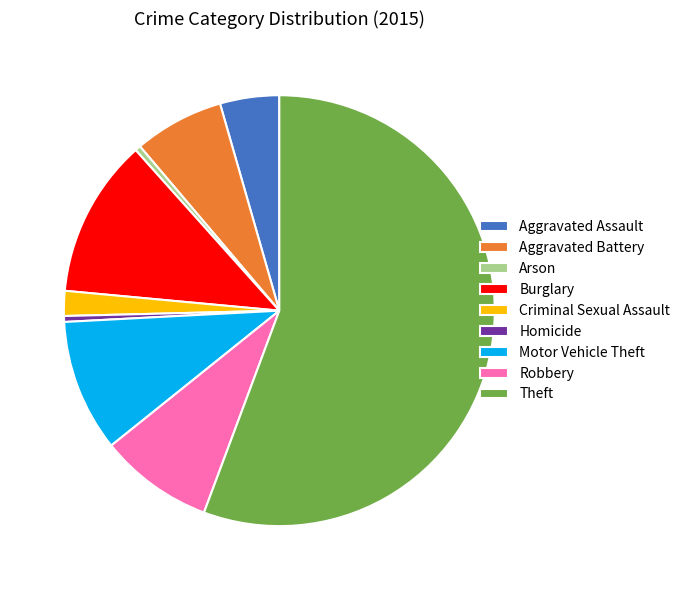

True or false: Theft accounts for 56% of the total.

True